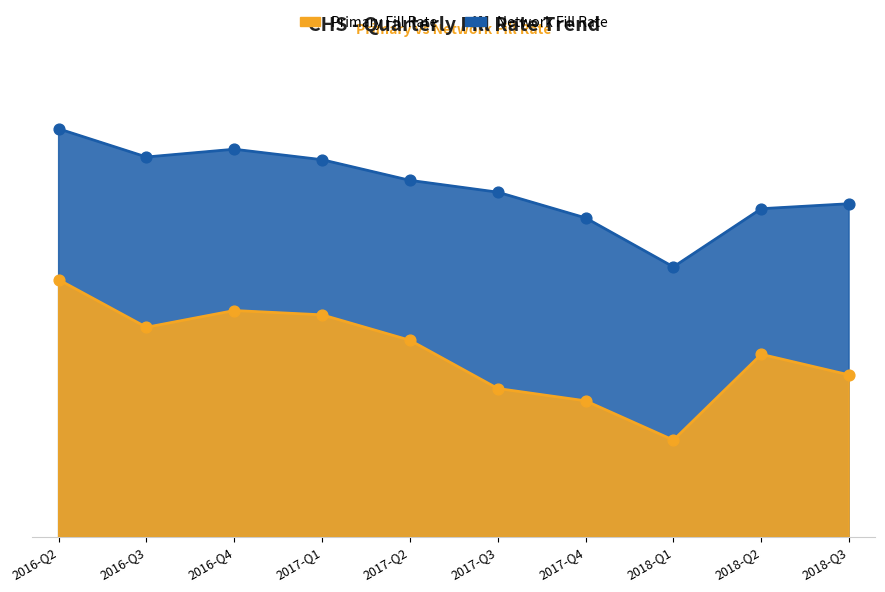

What is the total value across all series at 2016-Q4?

1.9